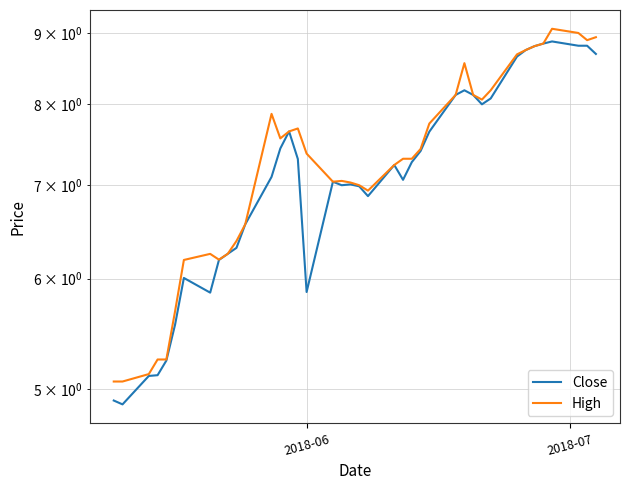

True or false: High and Close cross at least once.

False